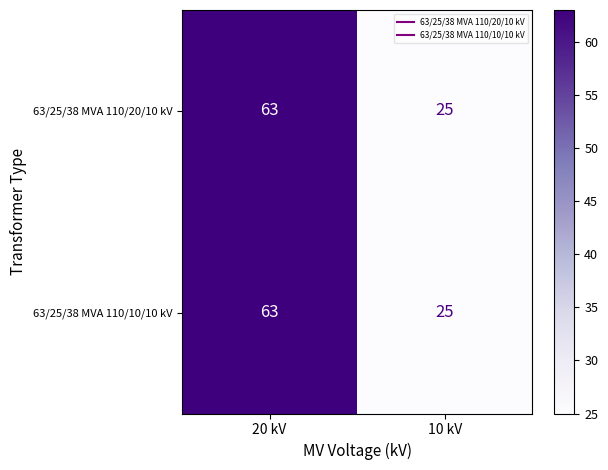

What is the total value across all series at 10 kV?

50